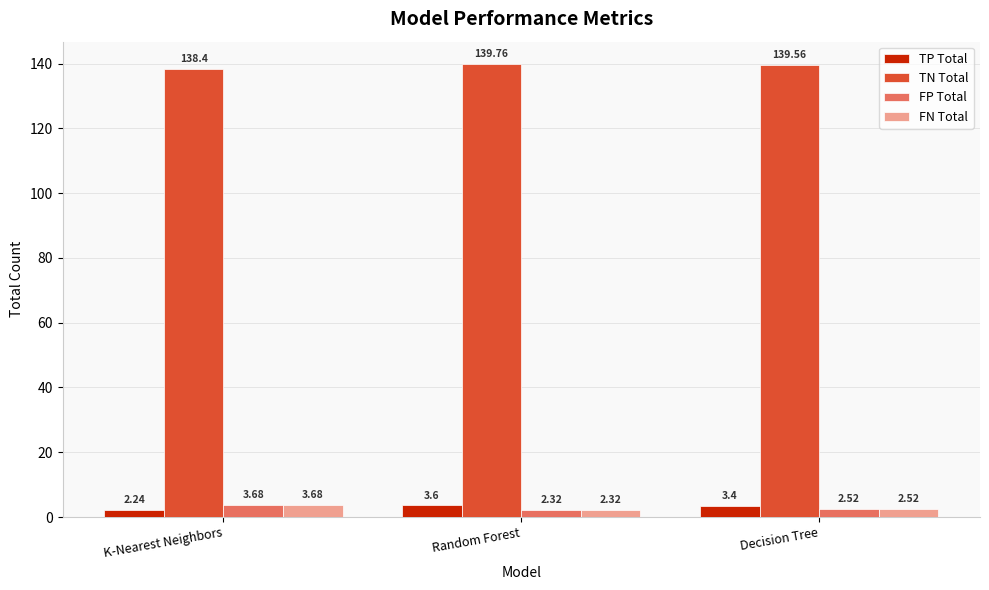

What are all the series names shown in the legend?

TP Total, TN Total, FP Total, FN Total